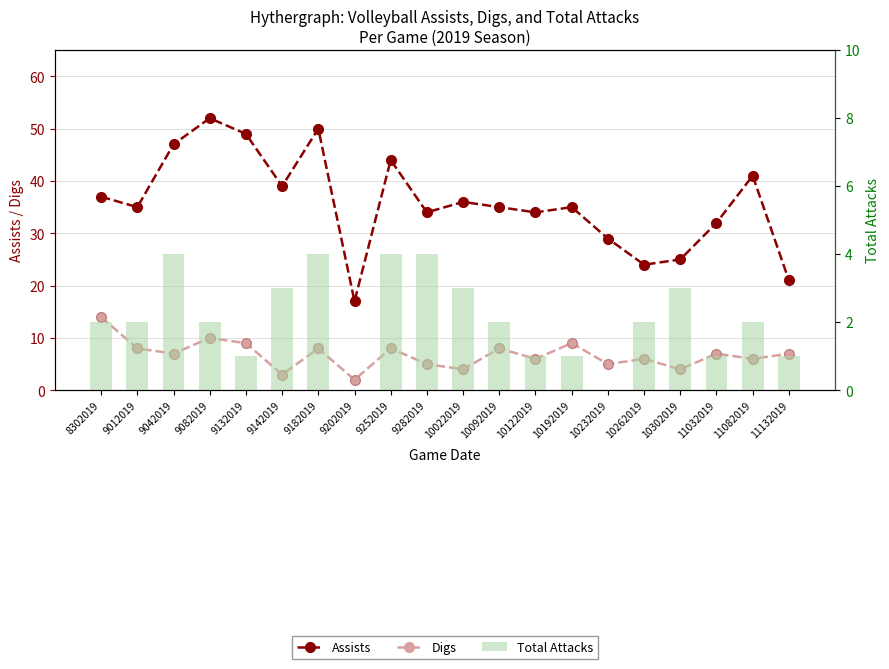

Does the chart contain stacked bars?

No